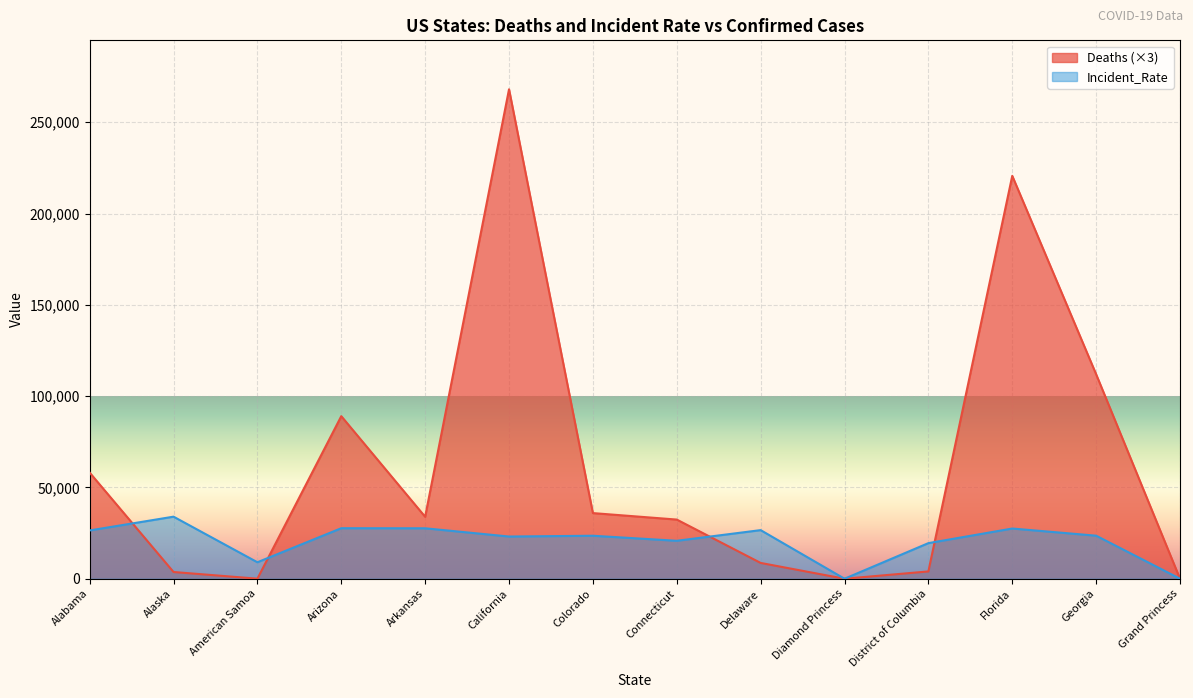

What is the sum of all Incident_Rate values?

289390.6